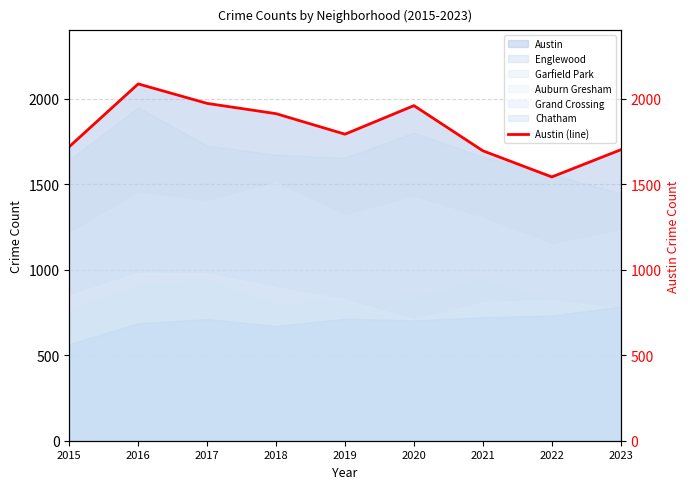

What is the approximate value at 2016, to the nearest 50?

2100